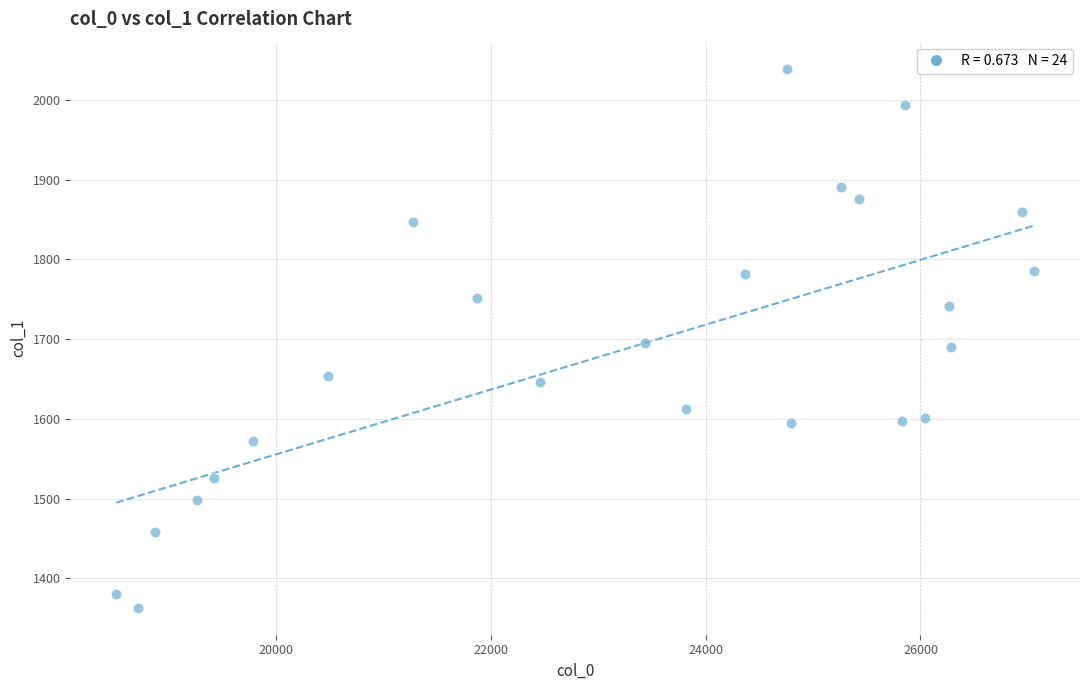

What is the range of Y values (max minus min)?

676.5